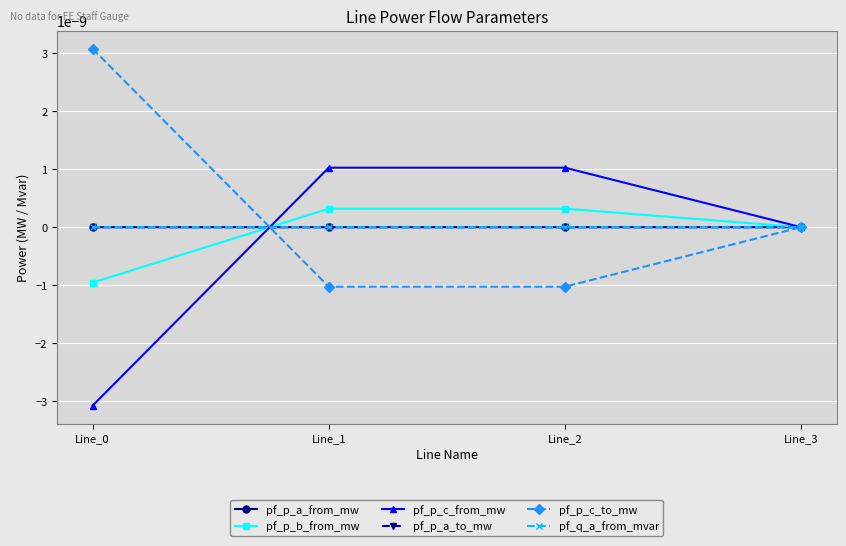

At how many categories does at least one series exceed 0?

4